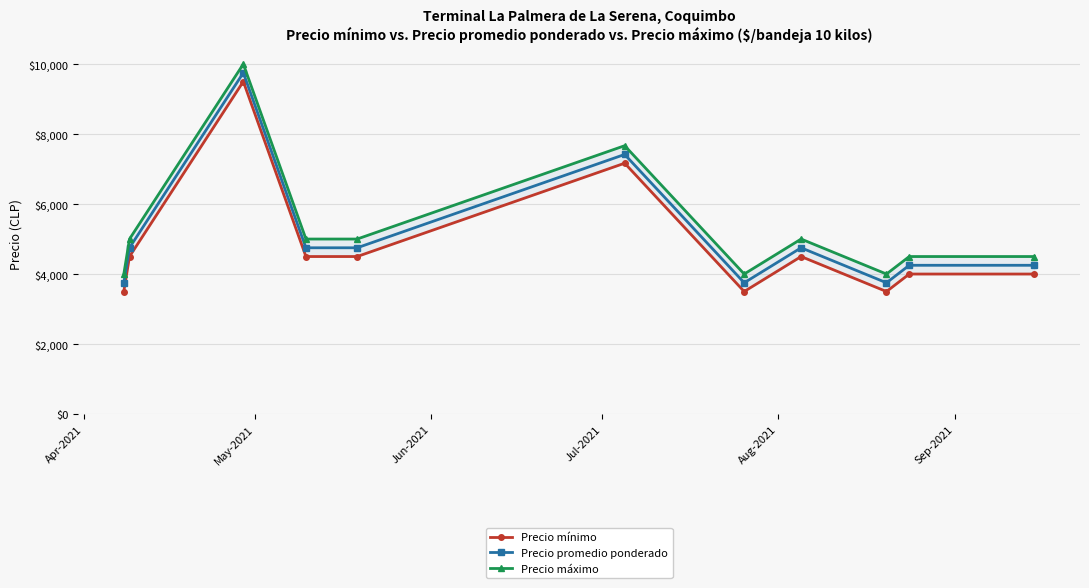

Reading left to right, extract all data points from this chart.

Precio mínimo: 3500.0	4500.0	9500.0	4500.0	4500.0	7166.7	3500.0	4500.0	3500.0	4000.0	4000.0
Precio promedio ponderado: 3750.0	4750.0	9750.0	4750.0	4750.0	7416.7	3750.0	4750.0	3750.0	4250.0	4250.0
Precio máximo: 4000.0	5000.0	10000.0	5000.0	5000.0	7666.7	4000.0	5000.0	4000.0	4500.0	4500.0